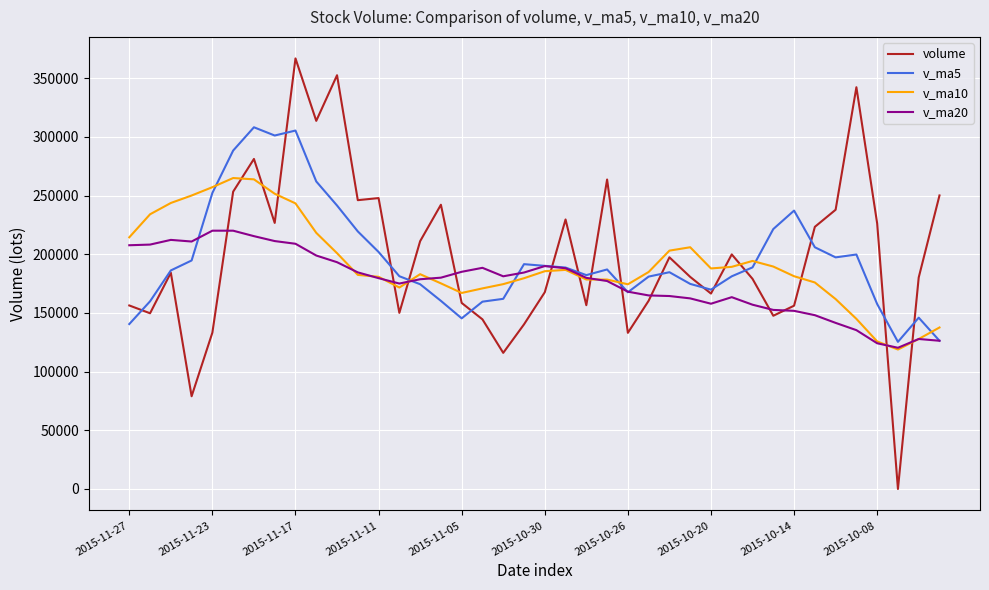

What is the maximum value for v_ma20?

220049.2